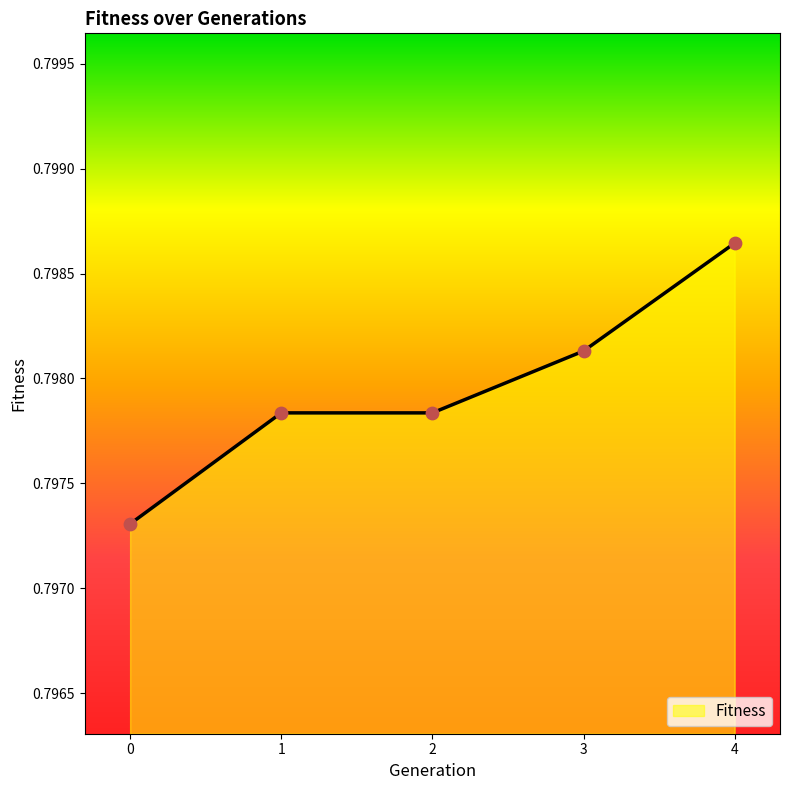

Between 4 and 1, which is larger?

4